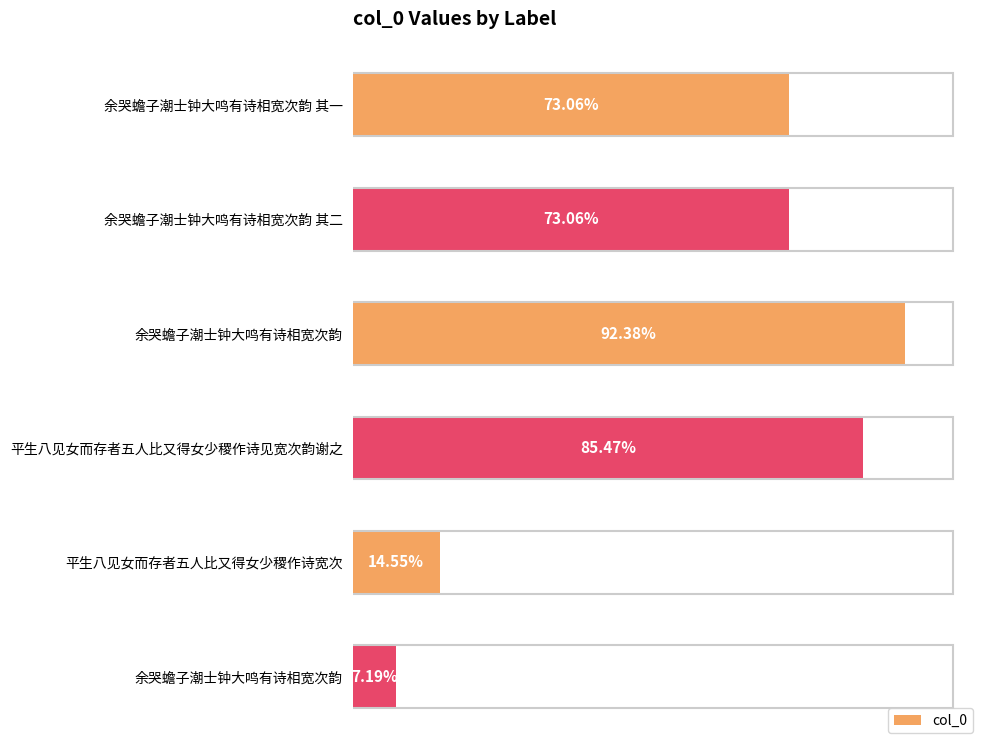

Does the chart contain any negative values?

No